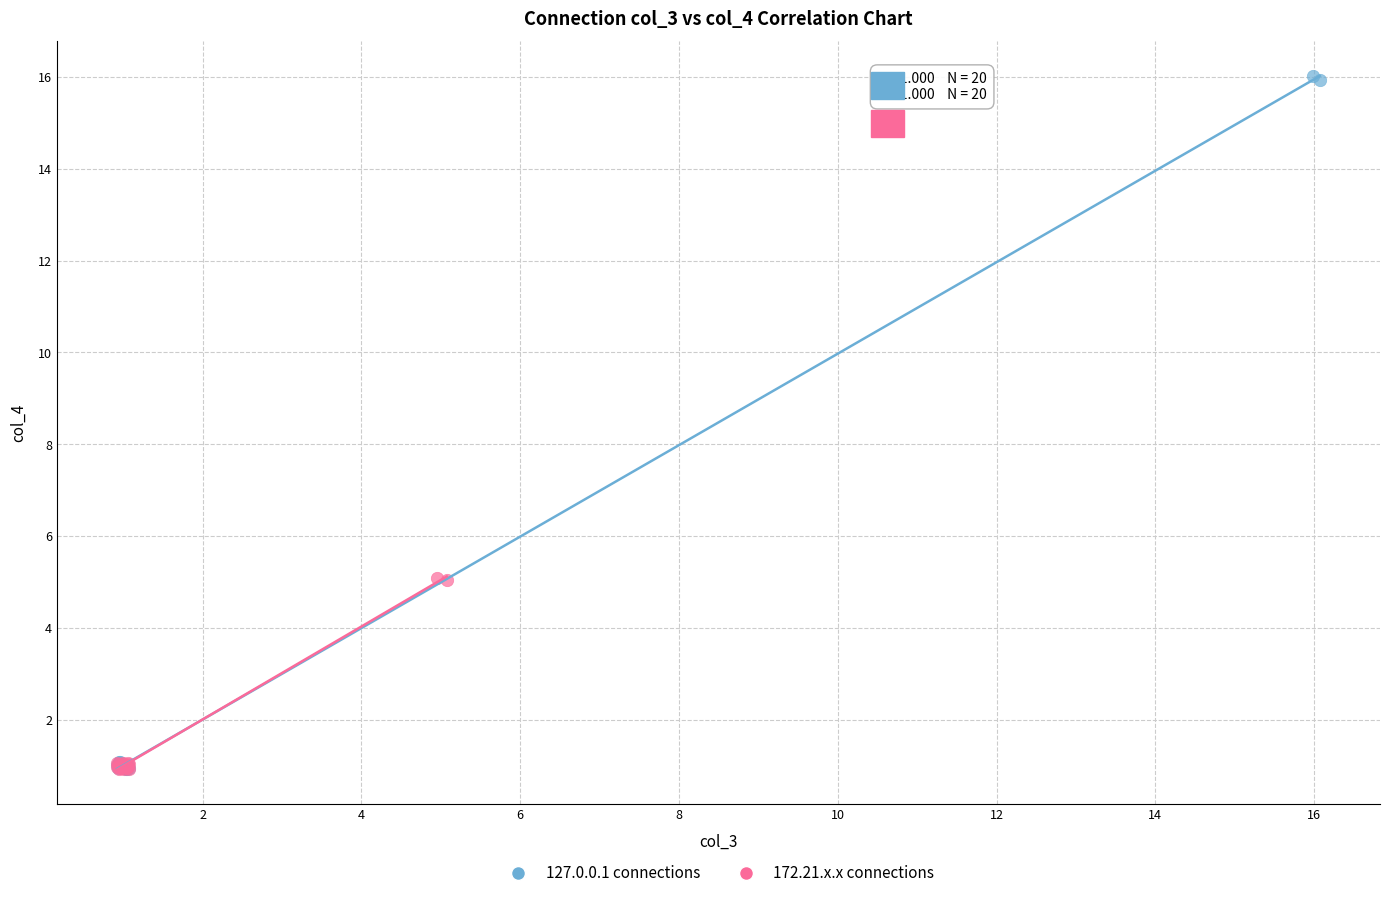

Which series reaches the maximum Y coordinate?

127.0.0.1 connections